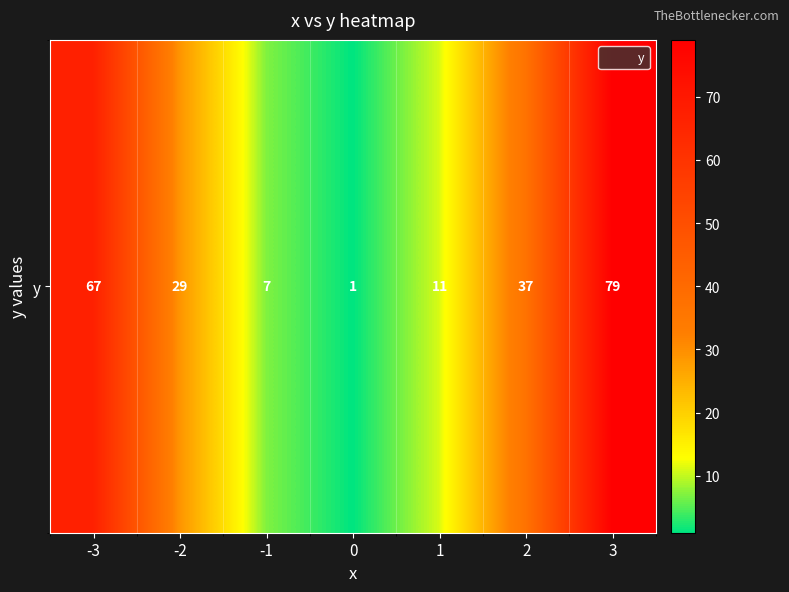

Is it true that the value at -3 is 67?

True